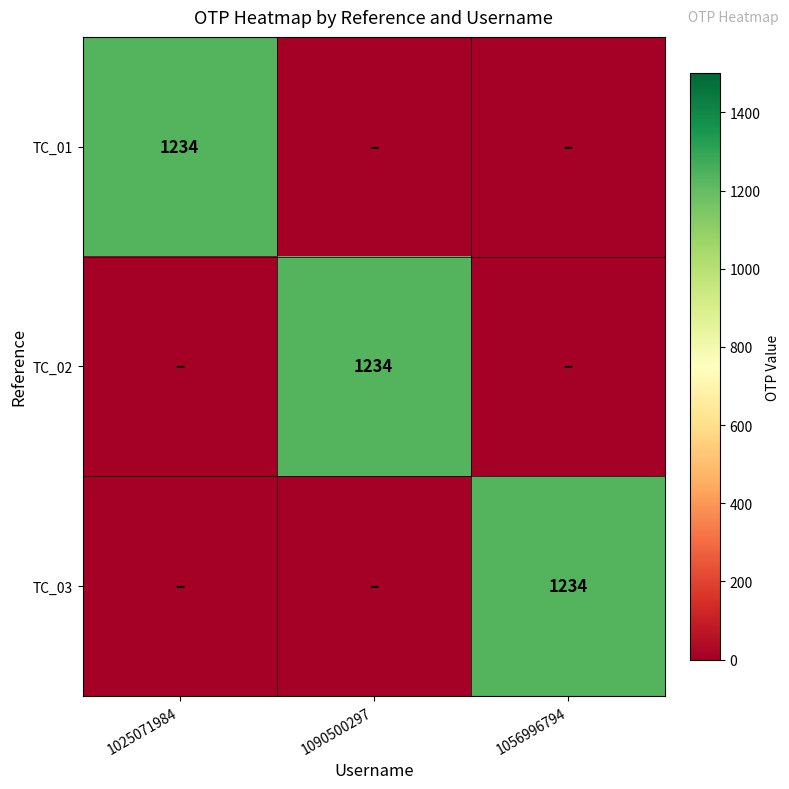

The value of TC_02 at 1090500297 is 1234. True or false?

True